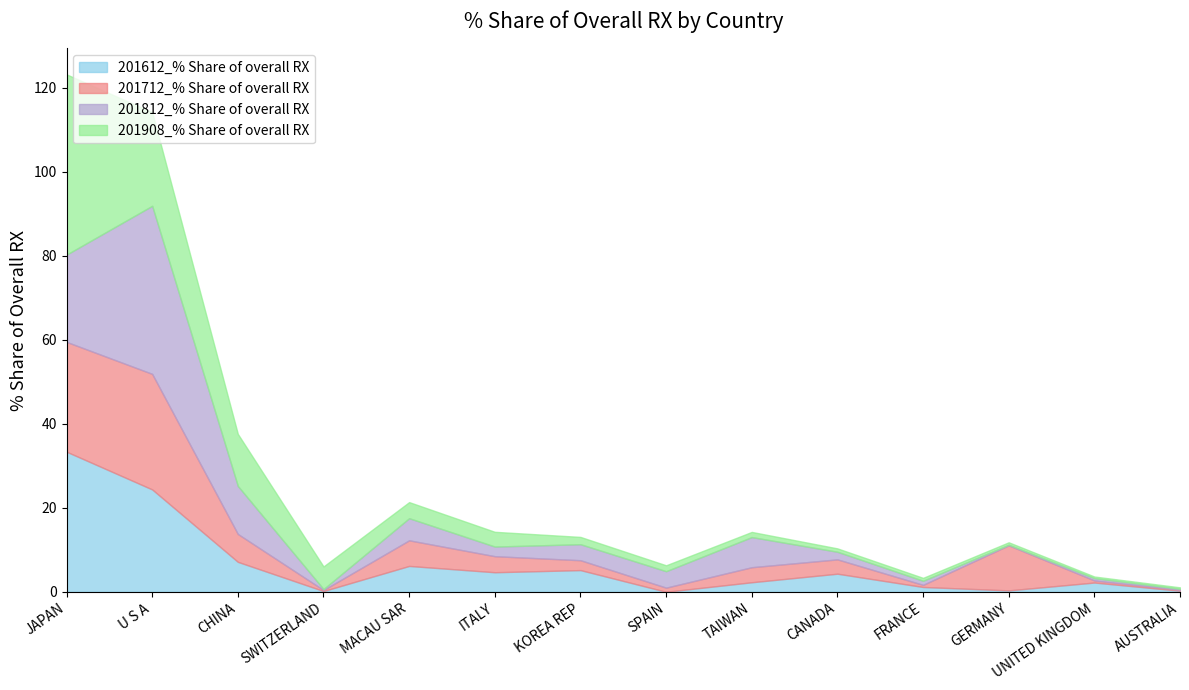

The 201812_% Share of overall RX series shows 0.3 at UNITED KINGDOM. True or false?

False